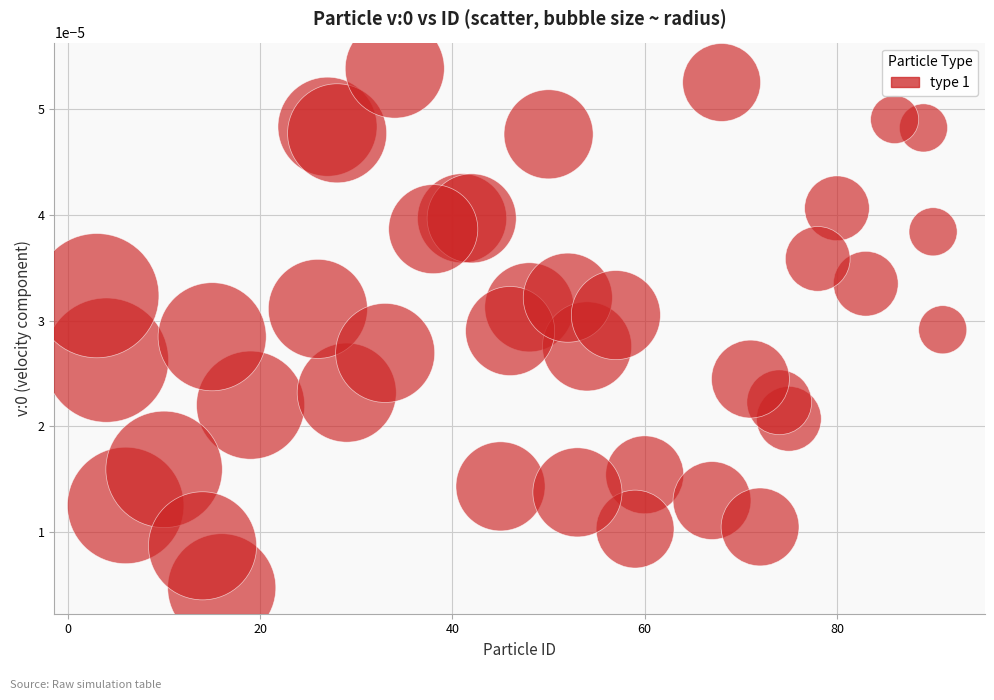

What is the range of X values (max minus min)?

88.0